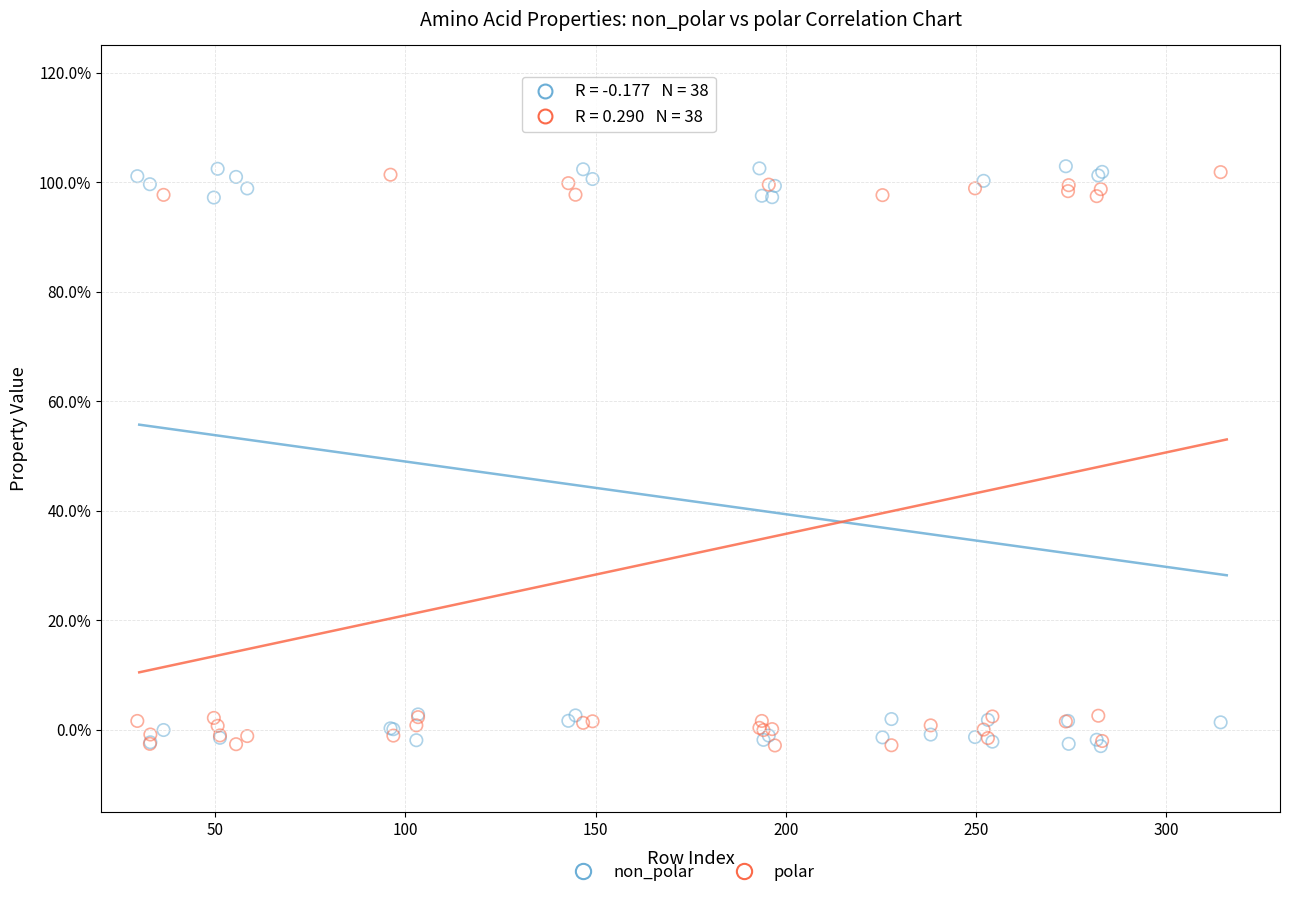

What are all the series names shown in the legend?

non_polar, polar